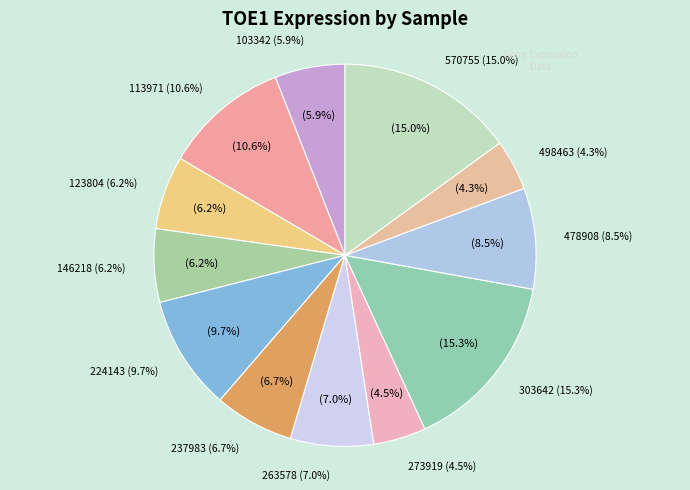

True or false: 113971 accounts for 23% of the total.

False